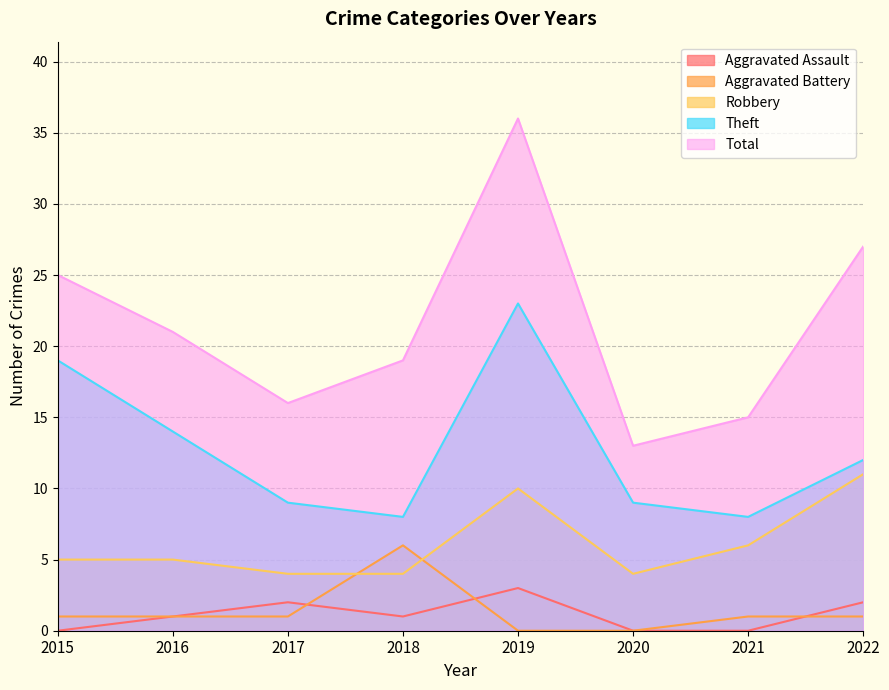

How many lines are shown in the chart?

5